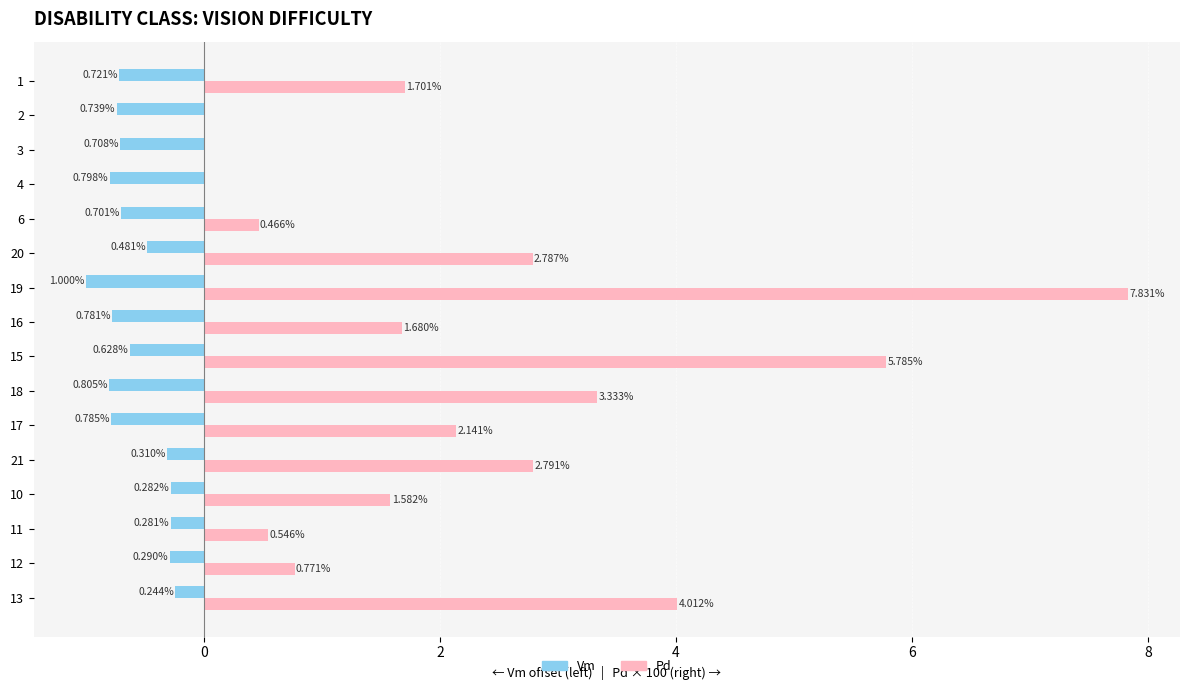

What is the total value across all series at 21?

2.5